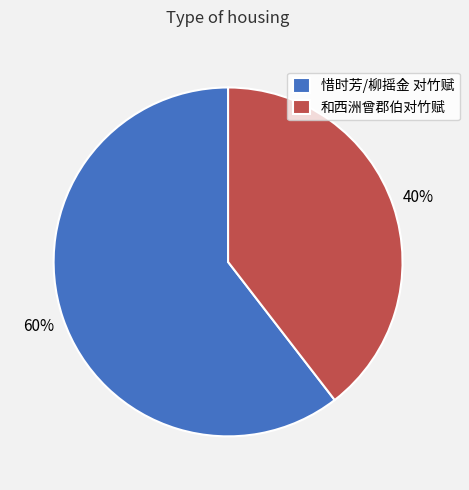

Count the number of slices in the pie.

2